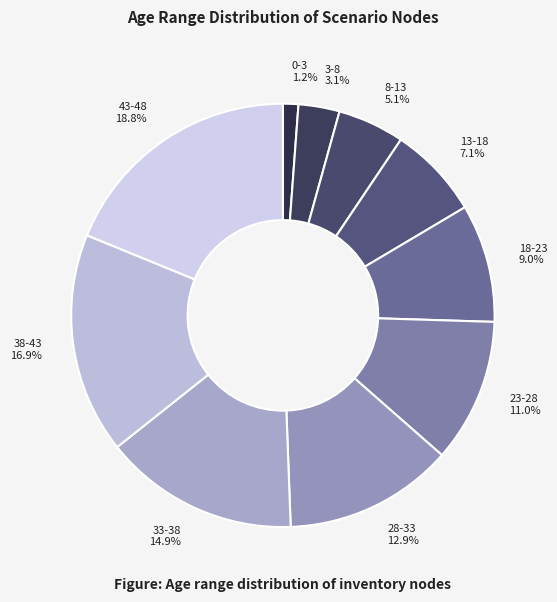

Combined, what portion of the pie is 28-33 and 33-38?

27.8%